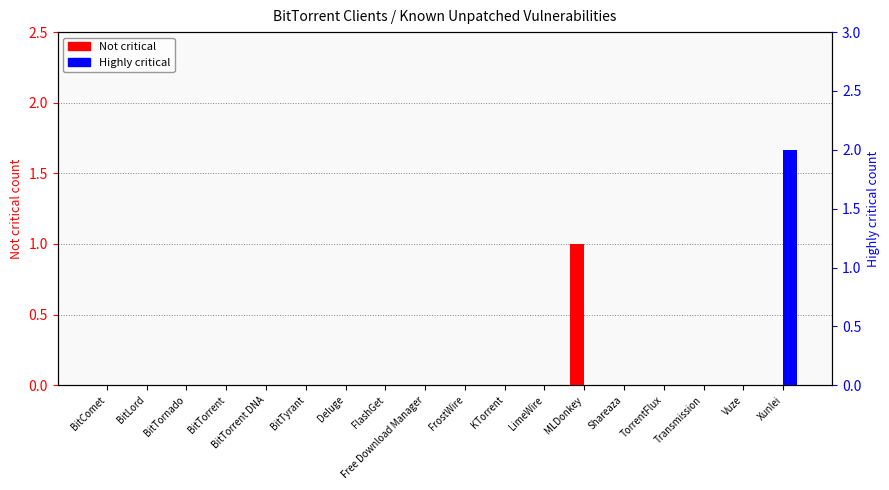

Rank the series by their average value, from lowest to highest.

Not critical, Highly critical